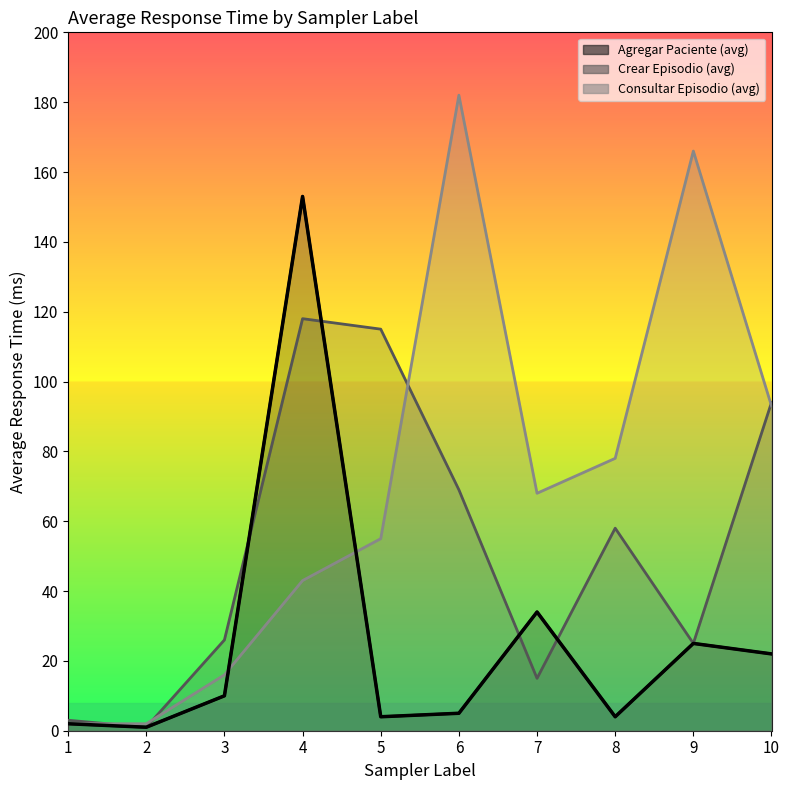

True or false: Crear Episodio (avg) and Agregar Paciente (avg) cross at least once.

True